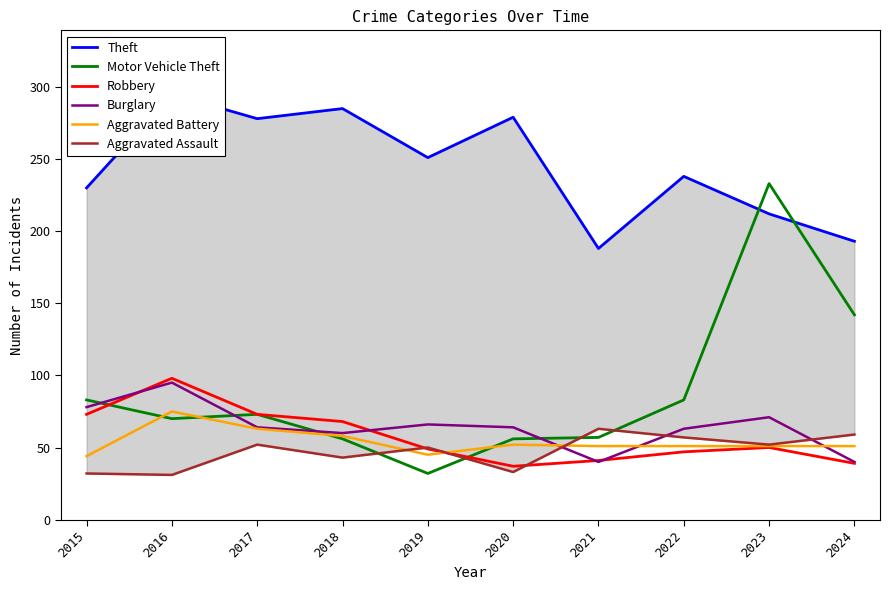

What is the lowest value of the Aggravated Battery series?

44